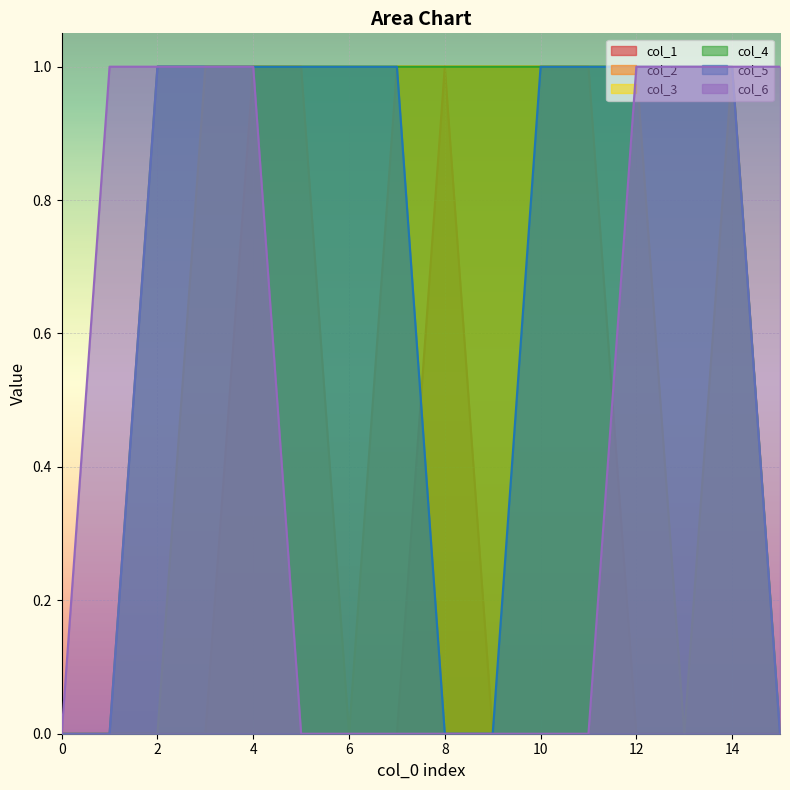

Reading left to right, transcribe all the data shown in this chart.

col_1: 0	0	0	0	0	0	0	0	1	0	0	0	0	0	0	0
col_2: 0	0	0	0	1	1	0	1	1	1	1	1	0	0	0	0
col_3: 0	0	0	1	1	1	1	1	1	1	1	1	1	0	1	0
col_4: 0	0	1	1	1	1	1	1	1	1	1	1	1	1	1	0
col_5: 0	0	1	1	1	1	1	1	0	0	1	1	1	1	1	0
col_6: 0	1	1	1	1	0	0	0	0	0	0	0	1	1	1	1